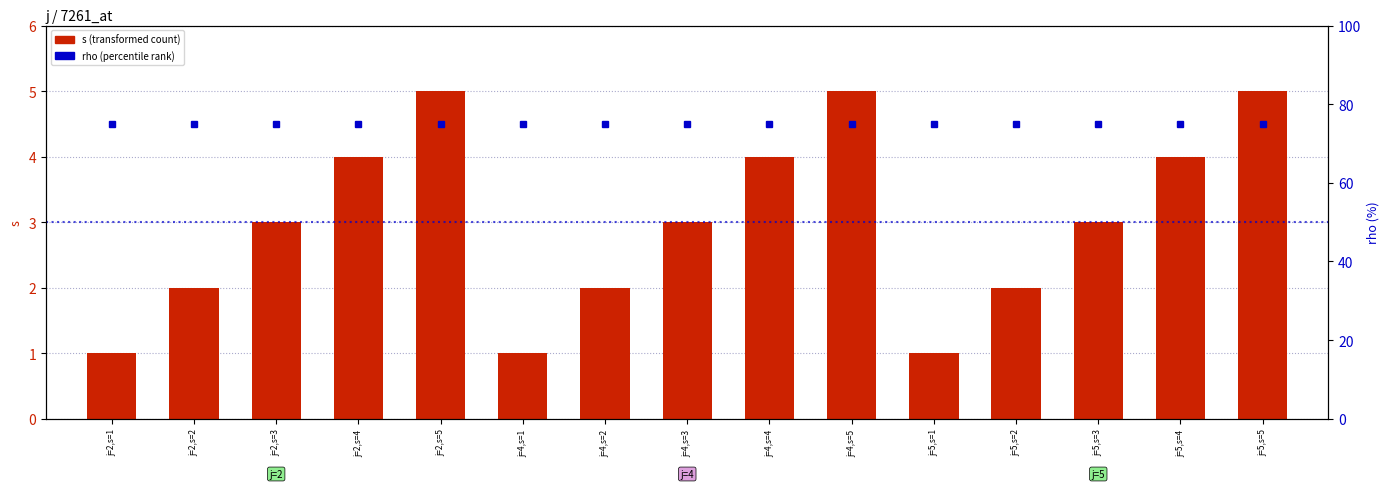

What is the difference between the second highest and second lowest values in the s (transformed count) series?

4